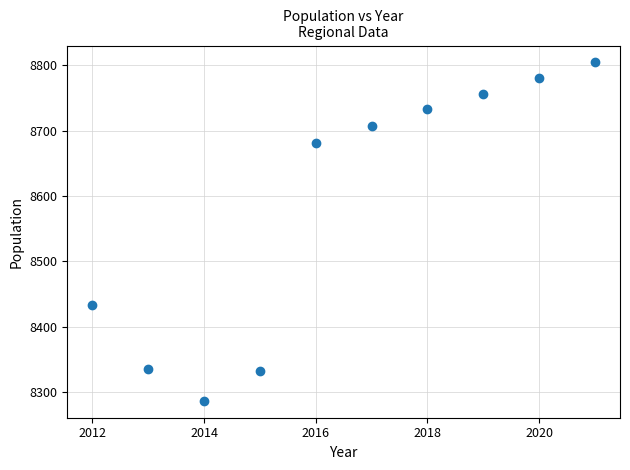

What Y value in the scatter plot is closest to 8545?

8434